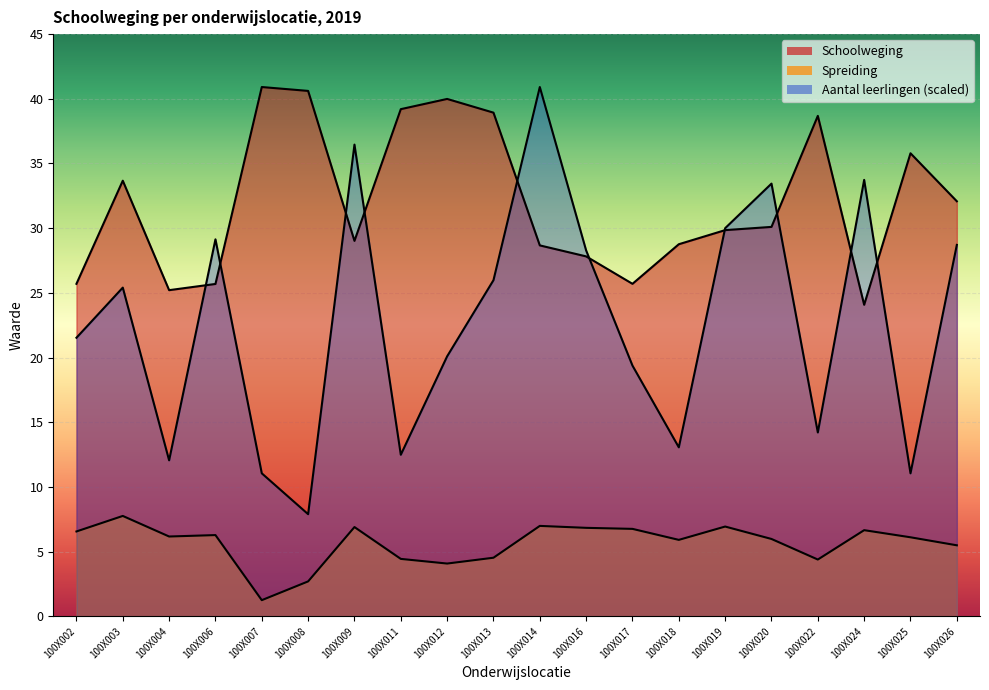

List the series in order of their peak value, lowest first.

Spreiding, Schoolweging, Aantal leerlingen